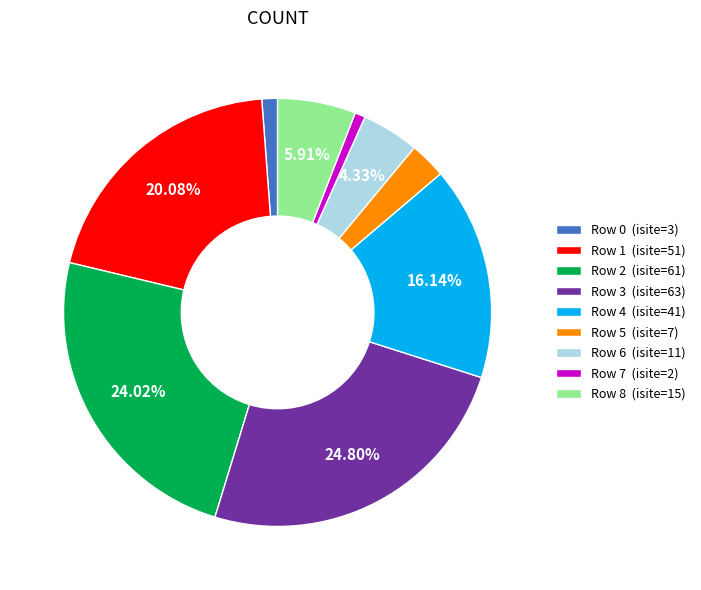

Does any single category account for the majority?

No